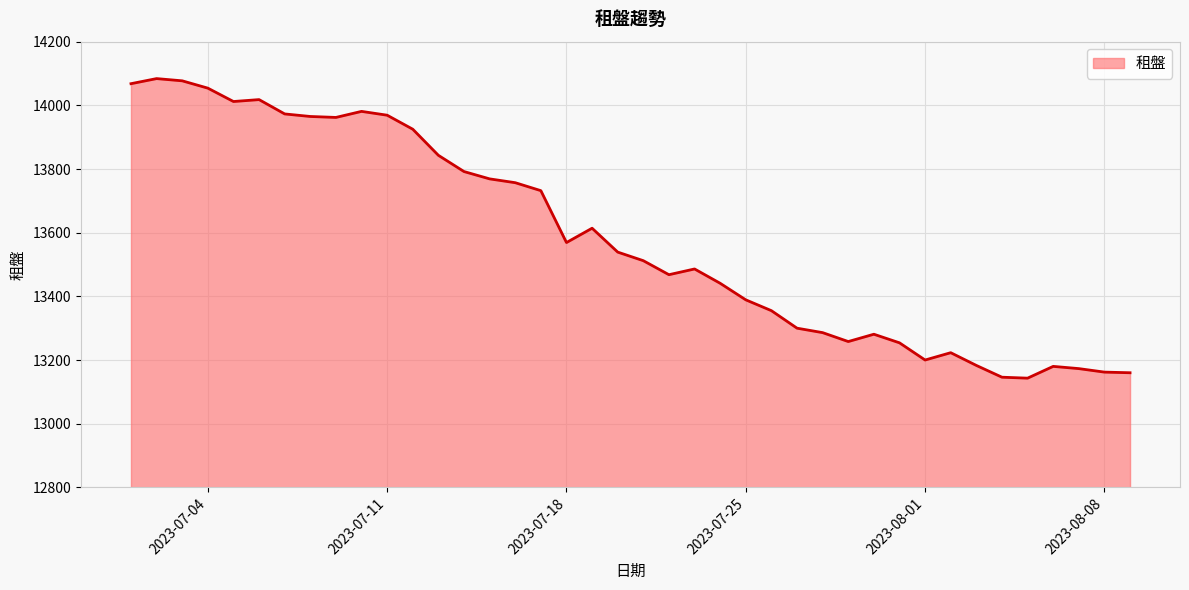

Count the number of data series in this chart.

1